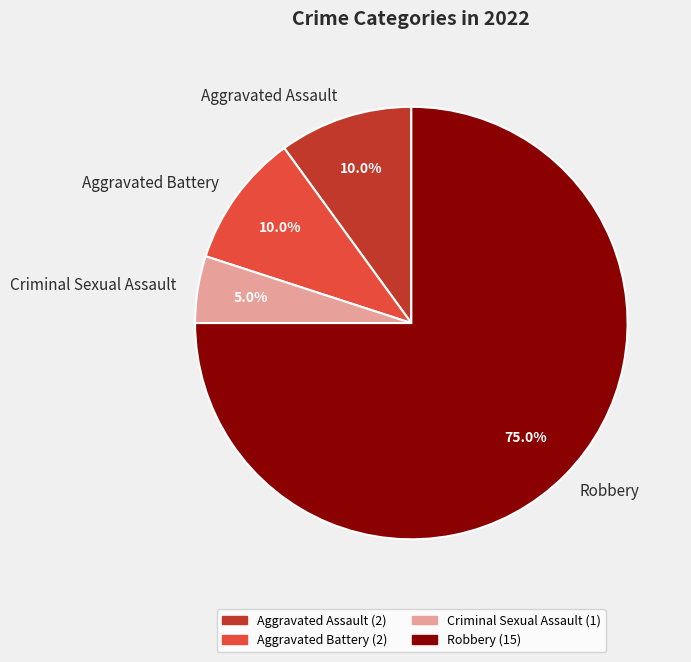

To the nearest percent, what portion does Aggravated Assault represent?

10%